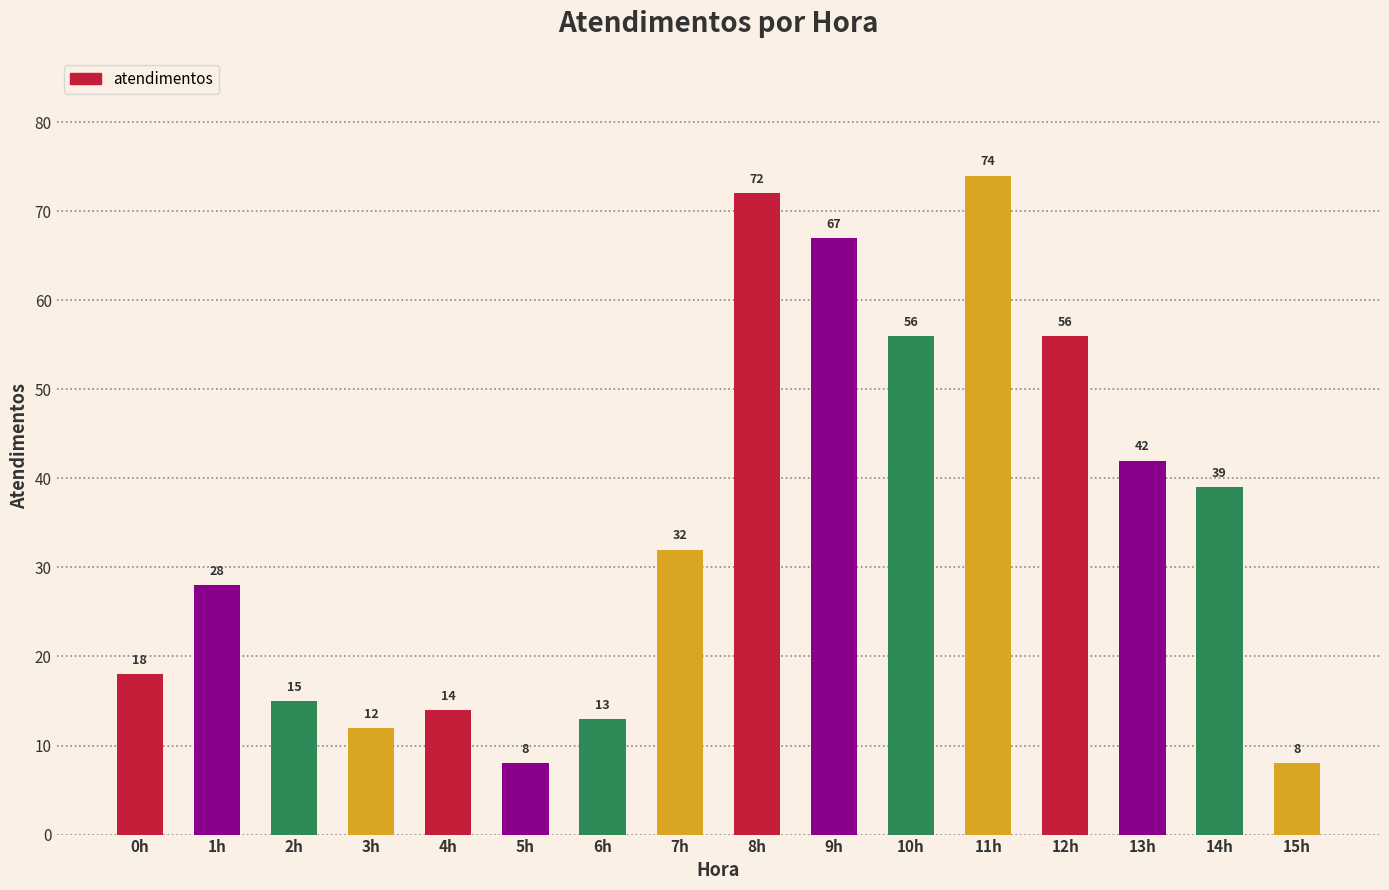

How many bars are there in total?

16